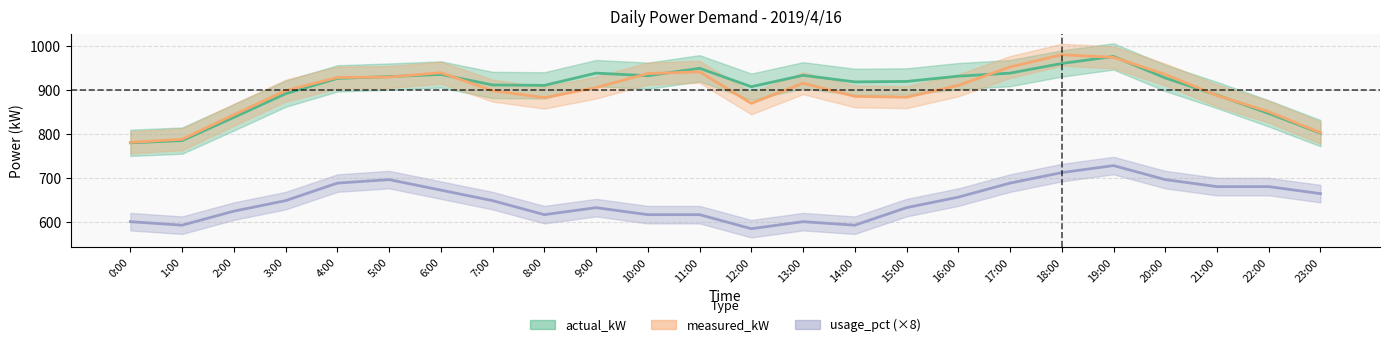

What is the sum of the usage_pct values at 8:00 and 7:00?

1264